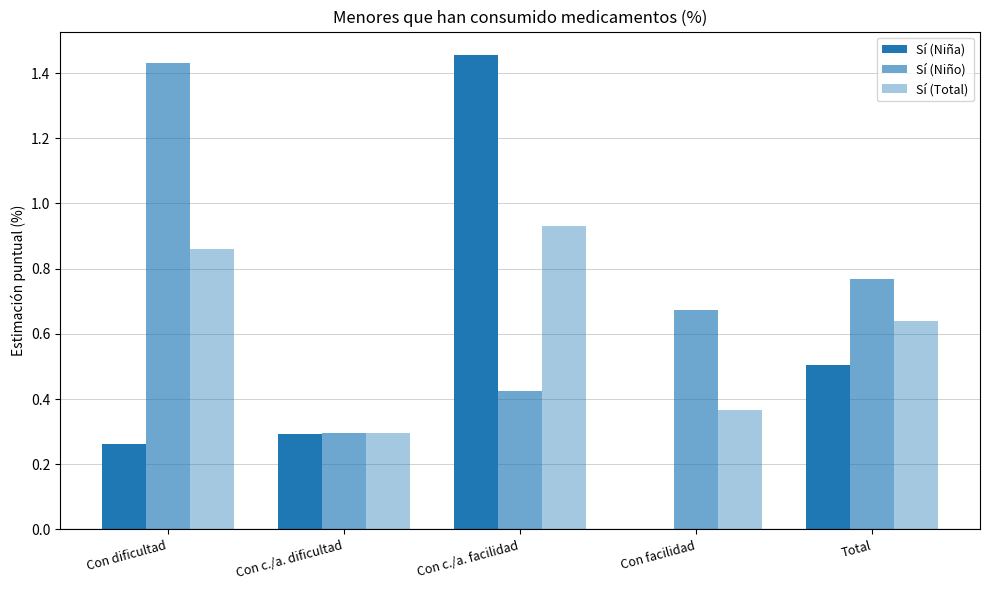

The value of Sí (Niña) at Con dificultad is 0.3. True or false?

True